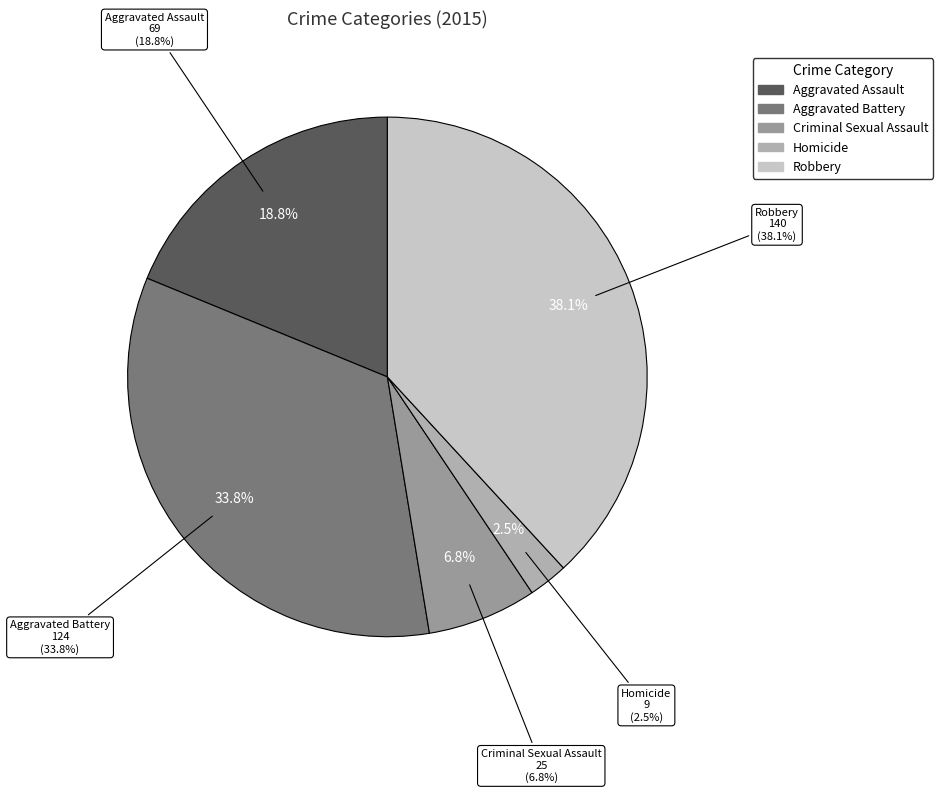

Is it true that Aggravated Assault is 19% of the pie?

True